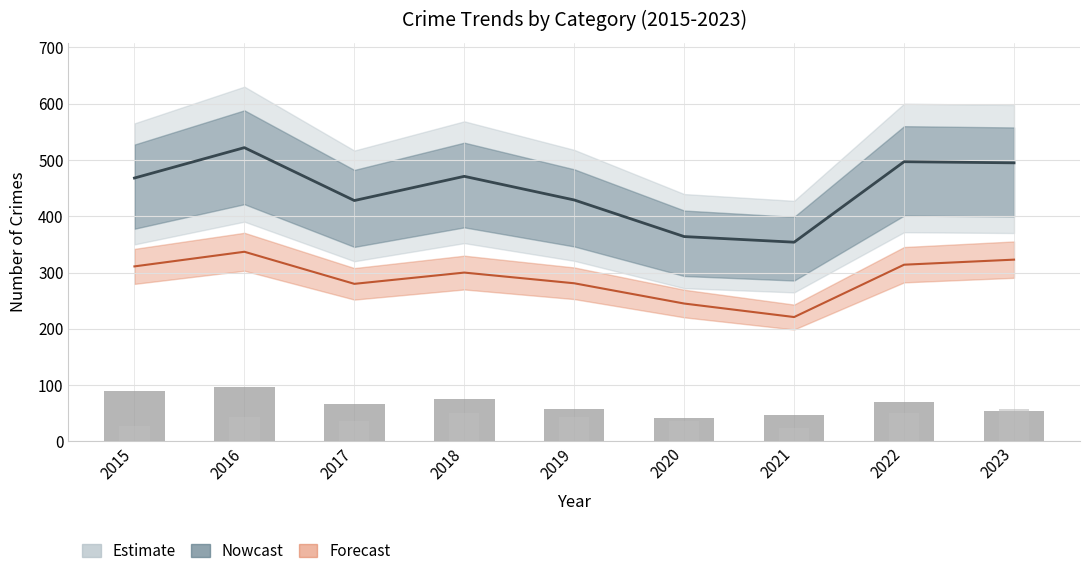

Reading left to right, what are all the values shown in this chart?

90	96	67	75	58	42	47	70	54